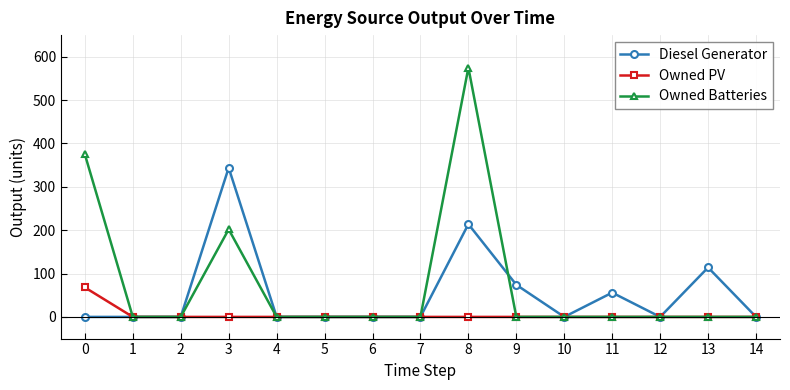

How many categories are shown in the chart?

15